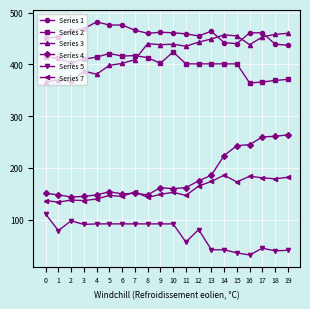

What is the sum of all Series 7 values?

3148